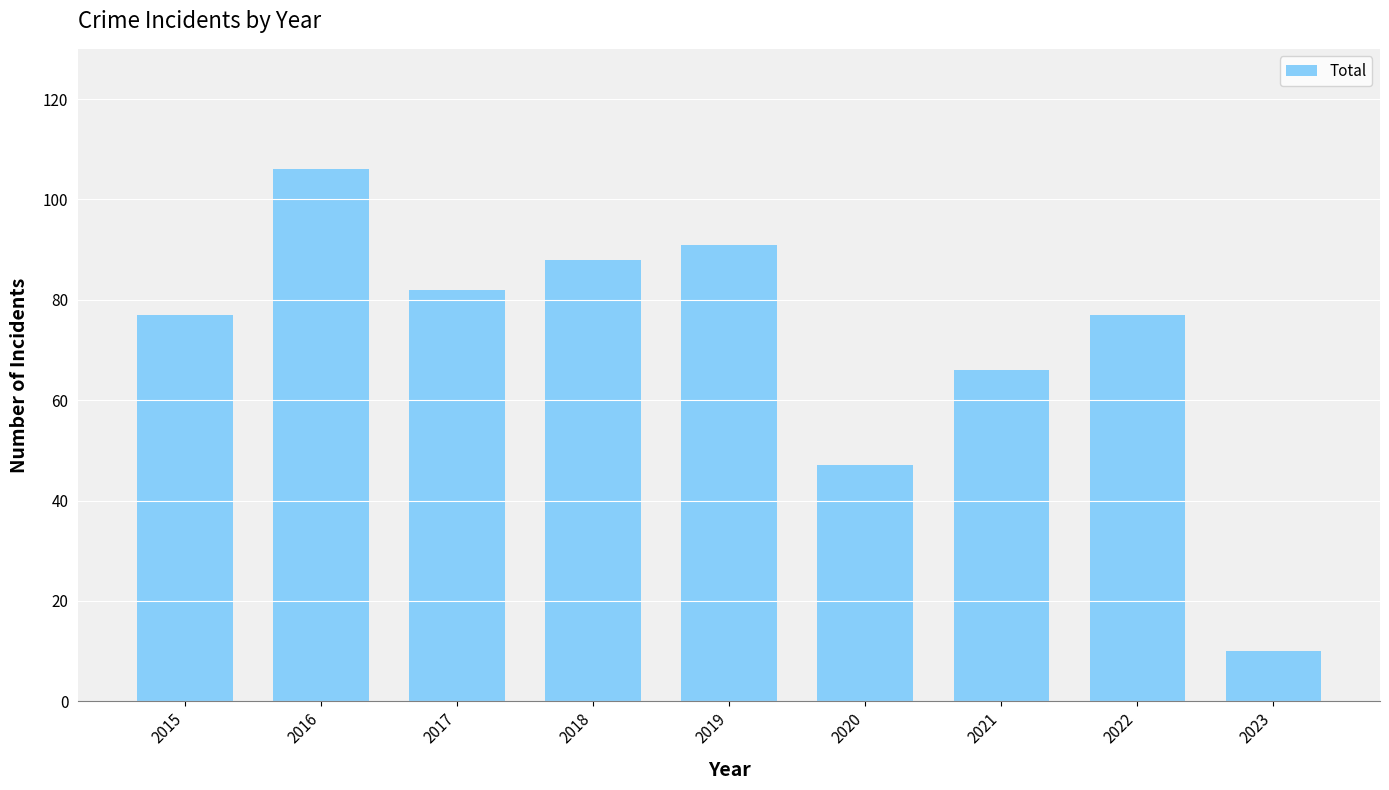

What is the average value?

72